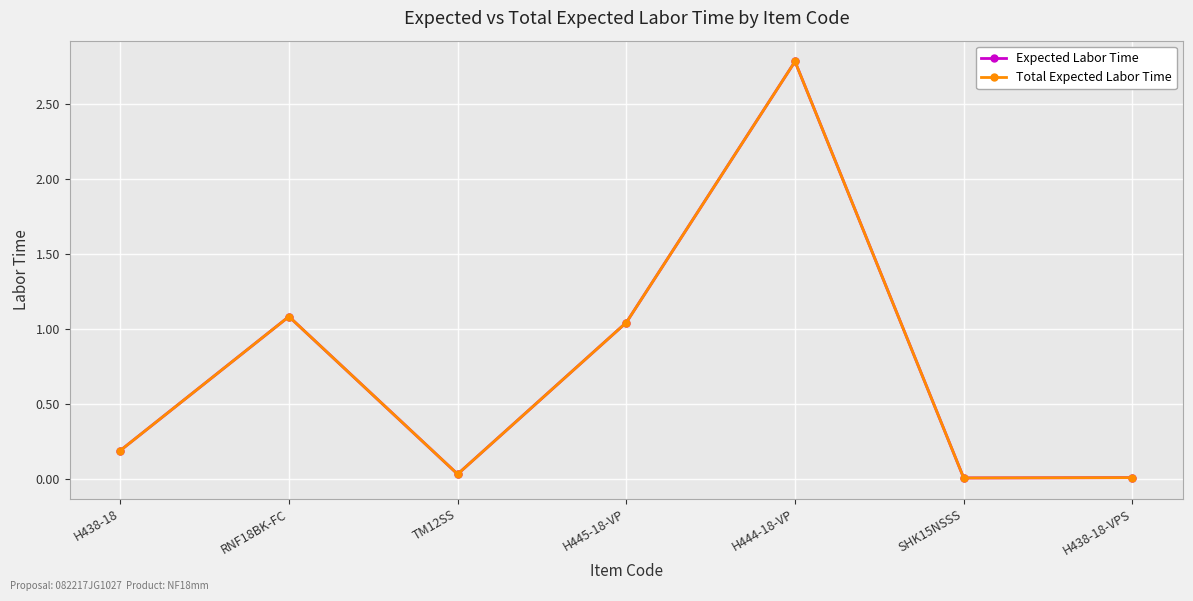

In Total Expected Labor Time, how many points are higher than both neighbors (excluding endpoints)?

2